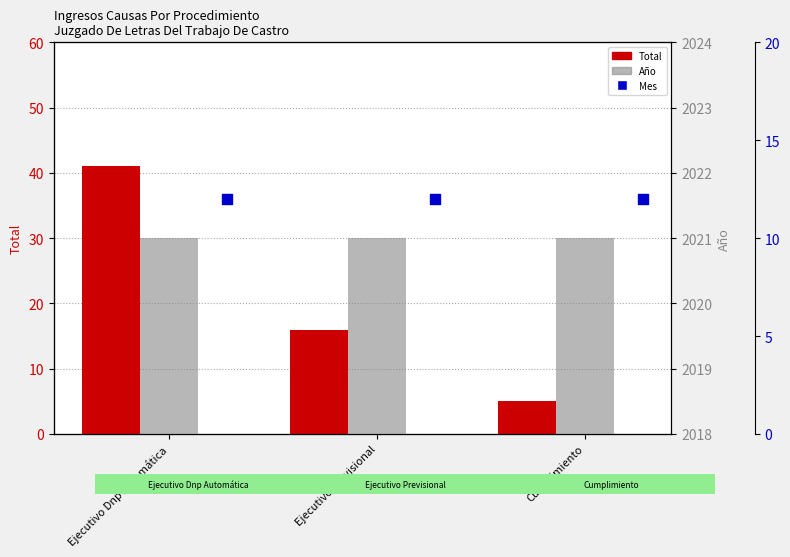

At which category is the sum across all series the highest?

Ejecutivo Dnp Automática